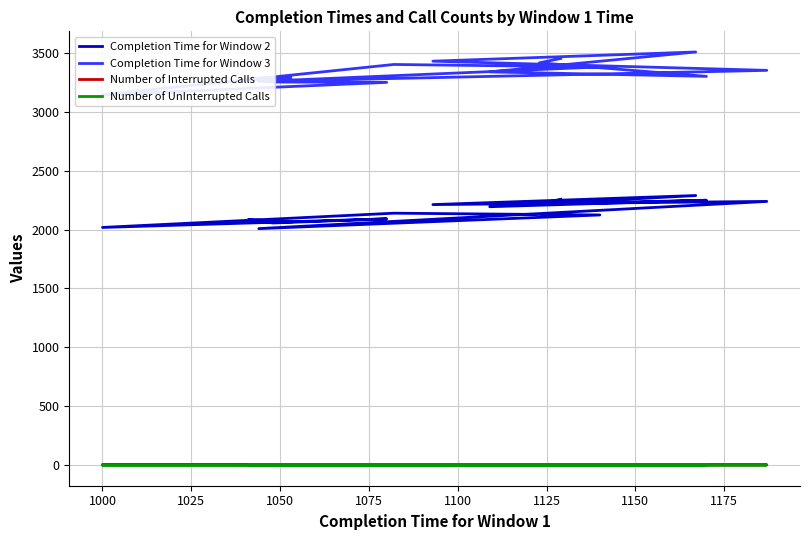

What is the average value of the Completion Time for Window 2 series?

2150